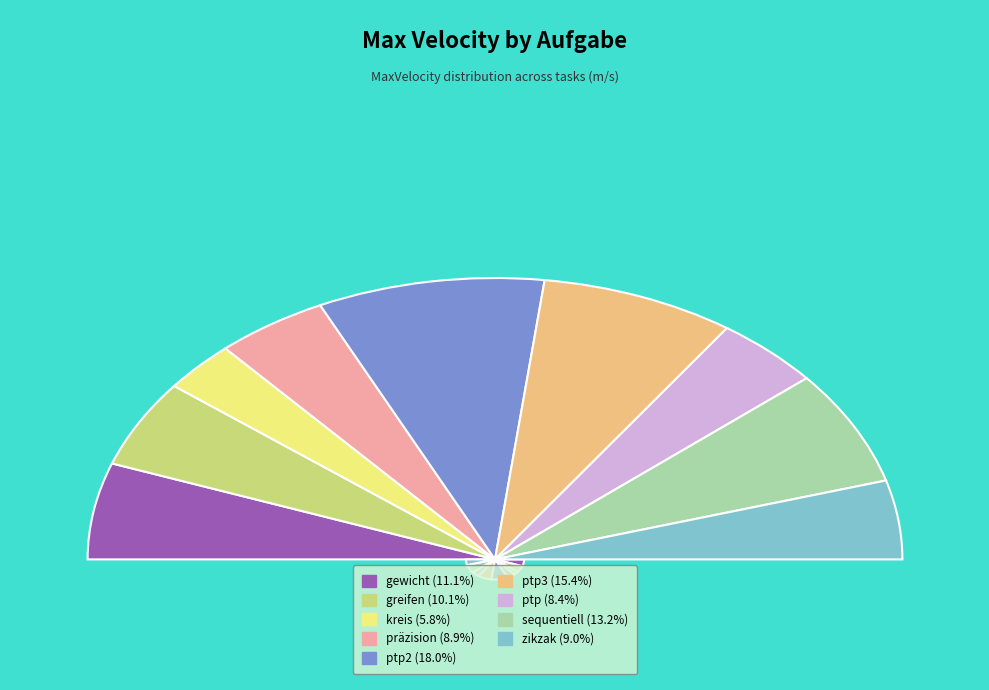

Combined, what portion of the pie is zikzak and sequentiell?

22.3%